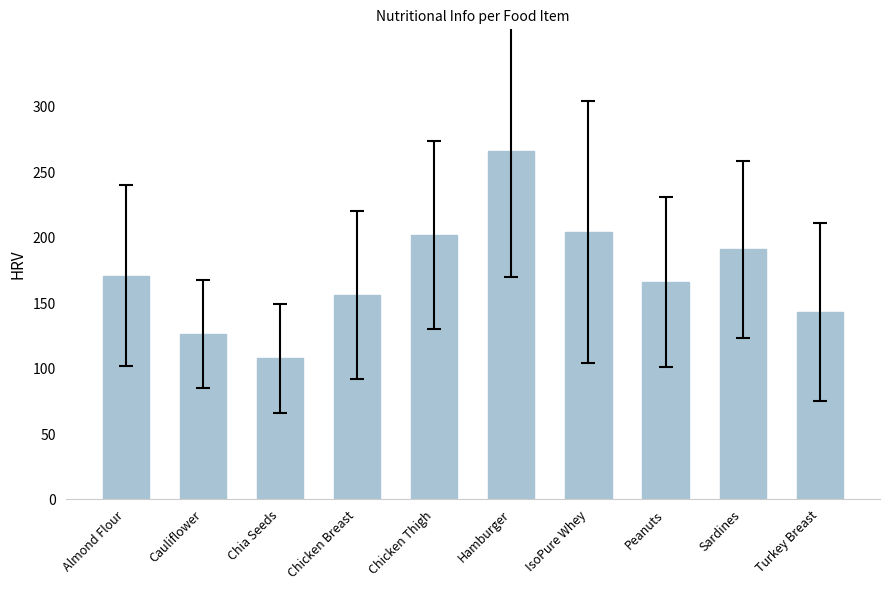

What is the minimum value shown in the chart?

107.8